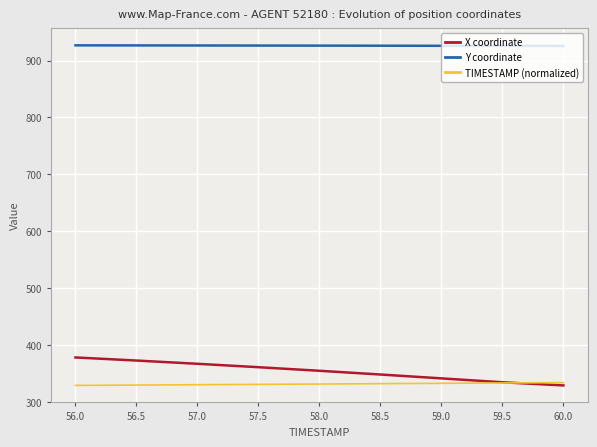

What is the smallest value displayed?

328.8